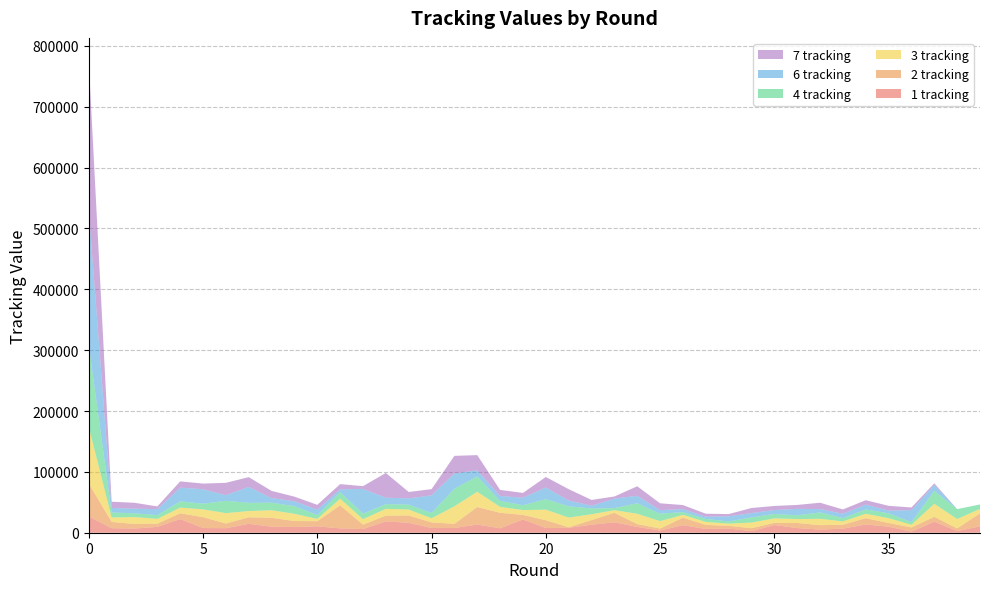

Reading left to right, what are all the values shown in this chart?

1 tracking: 0=26855	1=7465	2=6869	3=9627	4=22408	5=7694	6=7413	7=14611	8=9897	9=9310	10=10532	11=7101	12=6022	13=18596	14=16273	15=7798	16=7824	17=13384	18=7325	19=21773	20=7715	21=8056	22=13173	23=17142	24=9549	25=3547	26=12416	27=6127	28=6853	29=2553	30=12636	31=7641	32=5181	33=6672	34=13495	35=9936	36=1833	37=18184	38=2697	39=10474
2 tracking: 0=54078	1=10282	2=7508	3=5145	4=9590	5=17892	6=7693	7=10774	8=14631	9=9905	10=8400	11=37837	12=7202	13=9482	14=12082	15=9163	16=6767	17=28879	18=25420	19=7525	20=12847	21=935	22=7600	23=15597	24=4703	25=3313	26=12295	27=6721	28=4459	29=4921	30=3659	31=8357	32=7264	33=6462	34=10445	35=6085	36=6828	37=7926	38=4444	39=21399
3 tracking: 0=92729	1=7280	2=11291	3=7982	4=9282	5=12824	6=17090	7=10226	8=12413	9=11849	10=3841	11=10915	12=9067	13=11219	14=9799	15=6850	16=28879	17=25107	18=9693	19=7956	20=17329	21=15912	22=9538	23=4302	24=16874	25=12230	26=4674	27=4919	28=3658	29=9189	30=7266	31=6462	32=10444	33=5473	34=7190	35=7927	36=4420	37=21391	38=15362	39=7305
4 tracking: 0=134891	1=8254	2=6239	3=6190	4=10360	5=9282	6=20319	7=13512	8=12413	9=12625	10=6282	11=10921	12=9067	13=7749	14=8051	15=8740	16=28879	17=25107	18=9970	19=7957	20=17327	21=18579	22=9537	23=3414	24=17316	25=12231	26=4477	27=4920	28=3658	29=8395	30=7264	31=6269	32=10445	33=5413	34=7189	35=7927	36=4420	37=21399	38=16319	39=7305
6 tracking: 0=220018	1=7413	2=7568	3=9766	4=22407	5=23809	6=9151	7=26141	8=7656	9=7945	10=8835	11=4559	12=40618	13=10512	14=10221	15=28879	16=25107	17=9970	18=7957	19=12271	20=19085	21=9547	22=4514	23=15659	24=12231	25=5817	26=4910	27=3658	28=8339	29=7264	30=6462	31=10444	32=5513	33=7190	34=7927	35=4420	36=19580	37=9737	38=0	39=0
7 tracking: 0=245947	1=10269	2=9746	3=4485	4=10355	5=9282	6=20333	7=16111	8=11739	9=7656	10=7939	11=8561	12=4568	13=40619	14=10512	15=10220	16=28879	17=25107	18=9970	19=7957	20=17325	21=18578	22=9546	23=3415	24=15702	25=11219	26=6697	27=4903	28=3660	29=8290	30=6708	31=6496	32=10445	33=7052	34=7203	35=7926	36=4420	37=2512	38=0	39=0